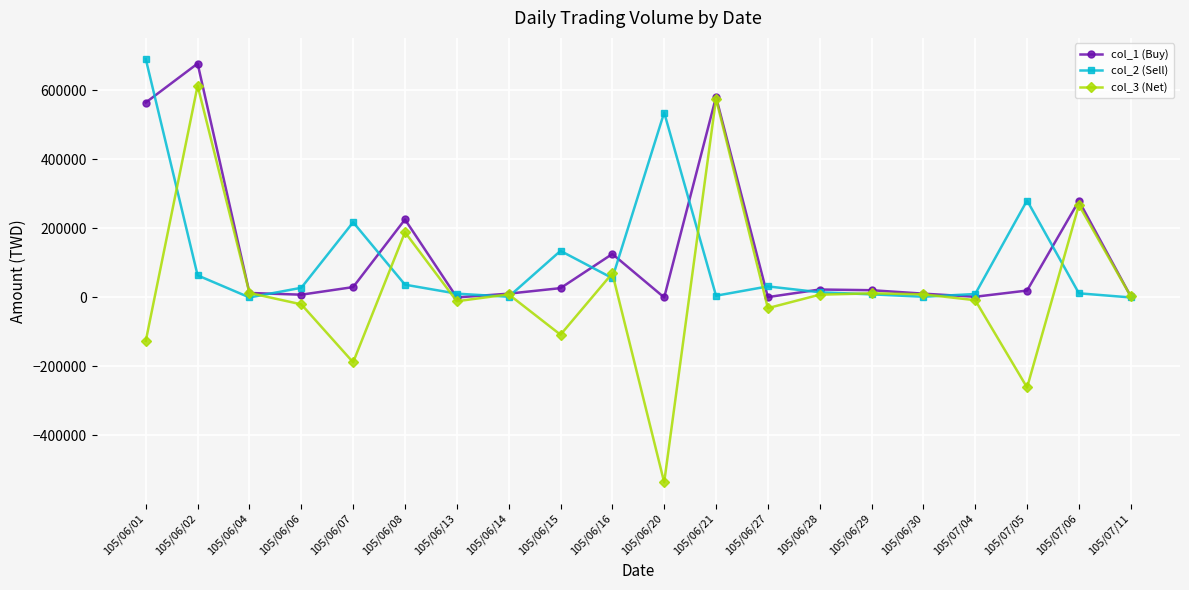

In col_3 (Net), how many points are lower than both neighbors (excluding endpoints)?

6